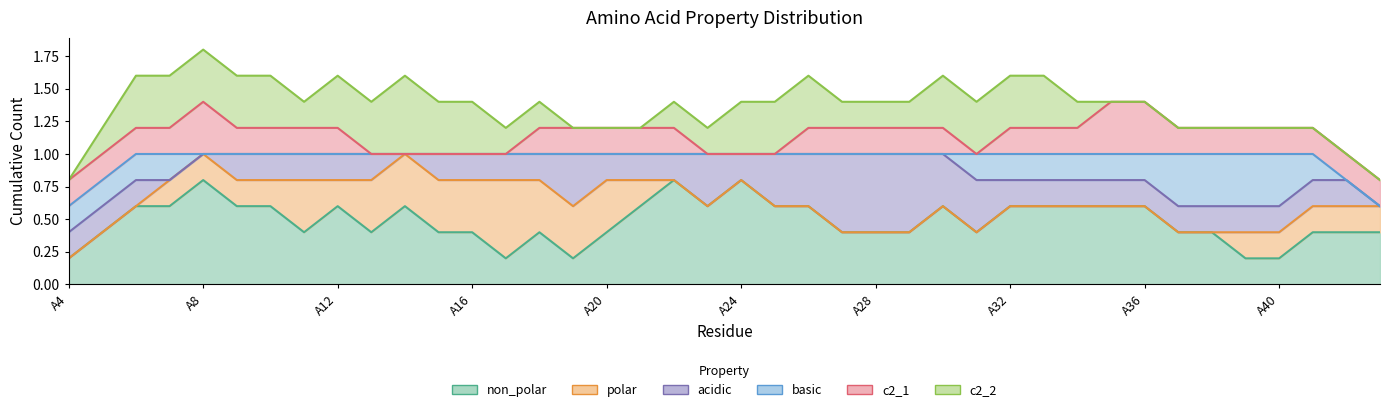

What are all the series names shown in the legend?

non_polar, polar, acidic, basic, c2_1, c2_2